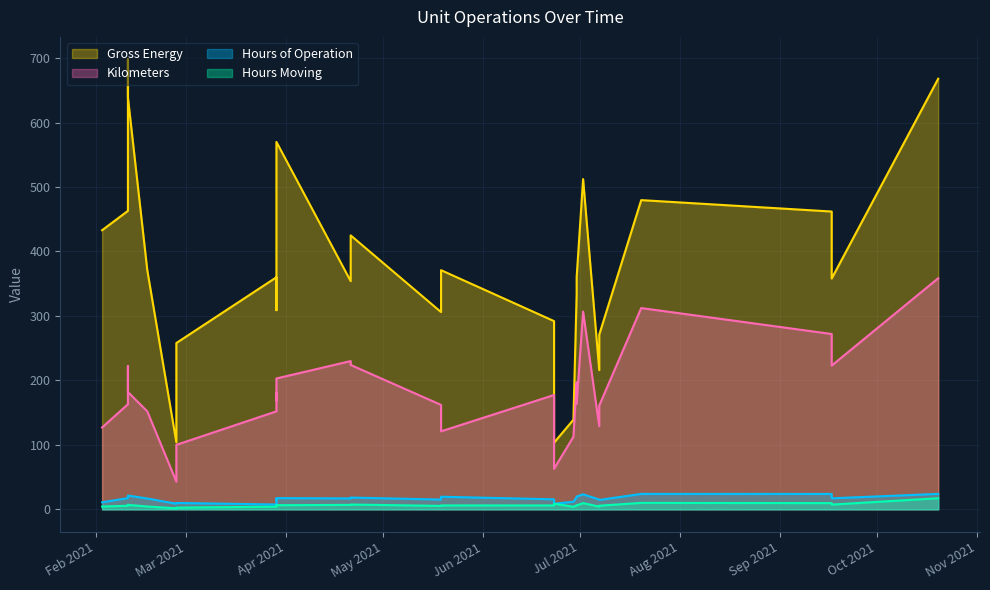

Which series changed the most between 1 and 25?

Gross Energy